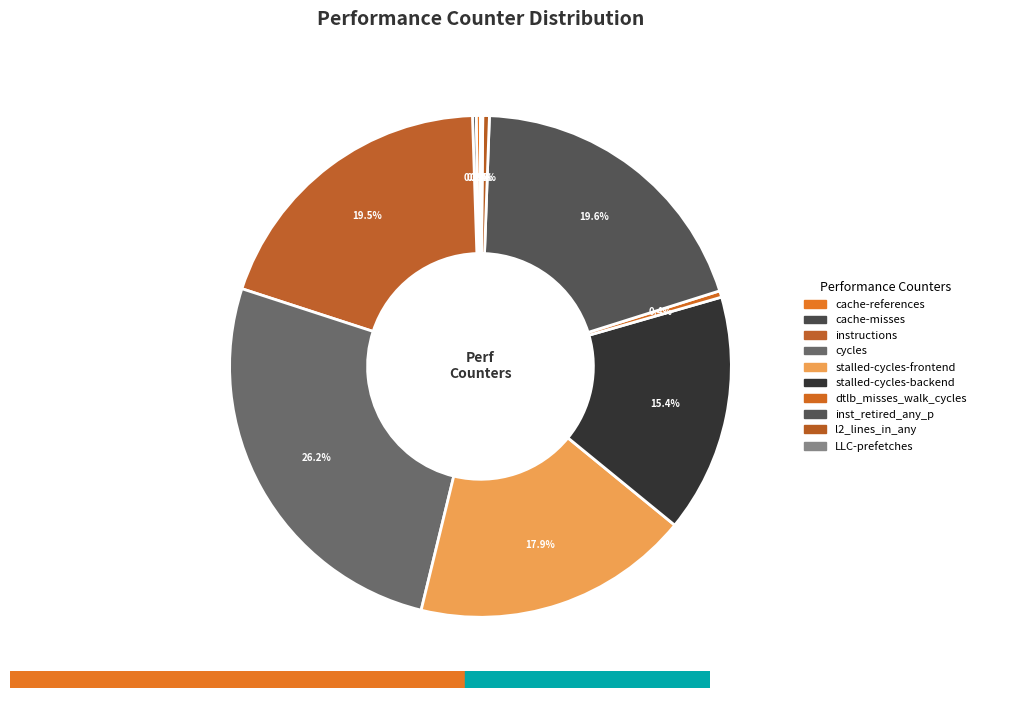

How many slices are in this pie chart?

10